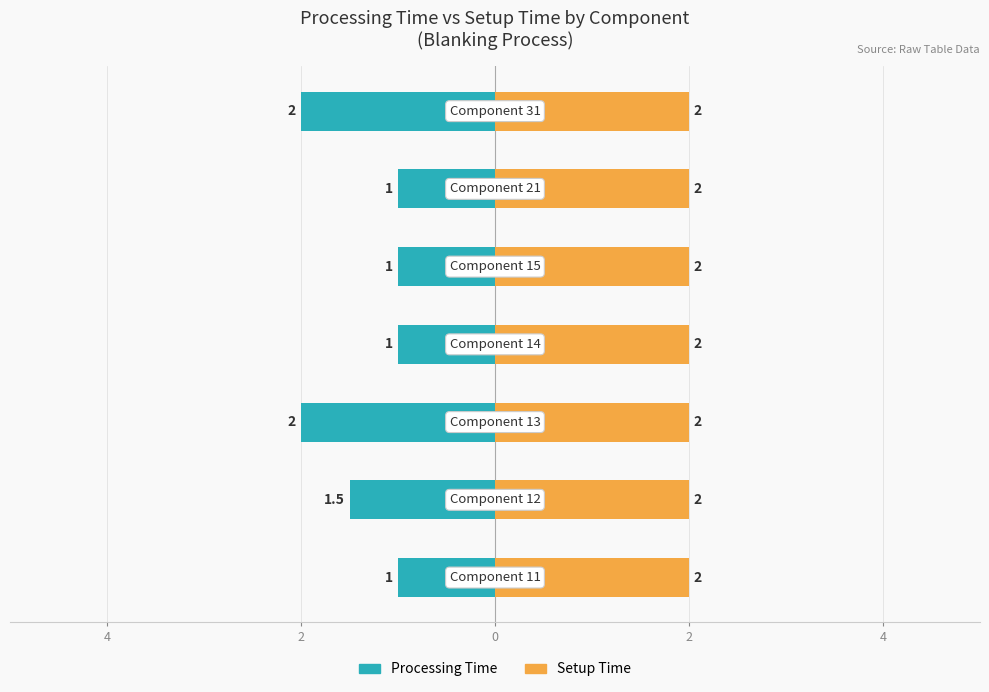

What is the approximate value of Processing Time at 6?

-1.0